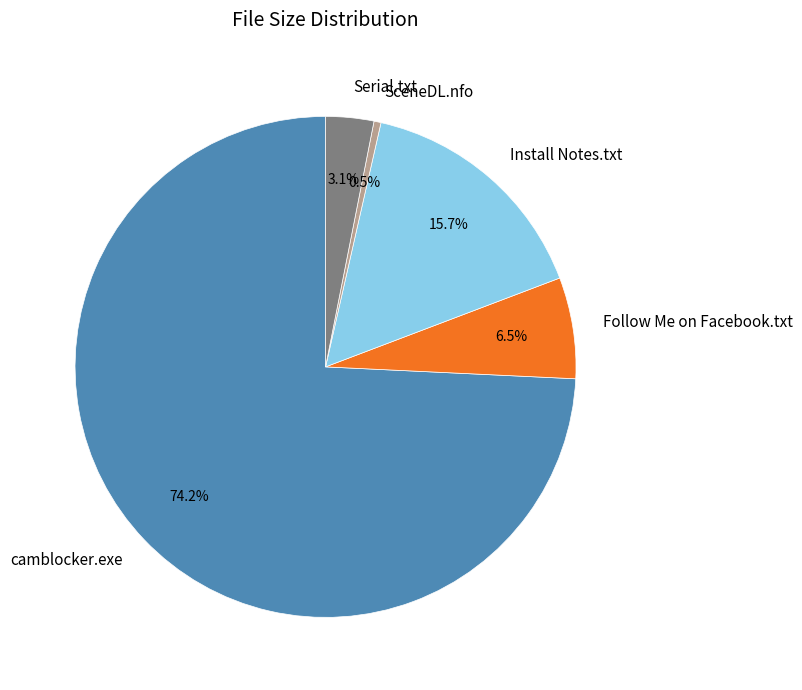

Is the sum of Serial.txt and Install Notes.txt greater than half?

No